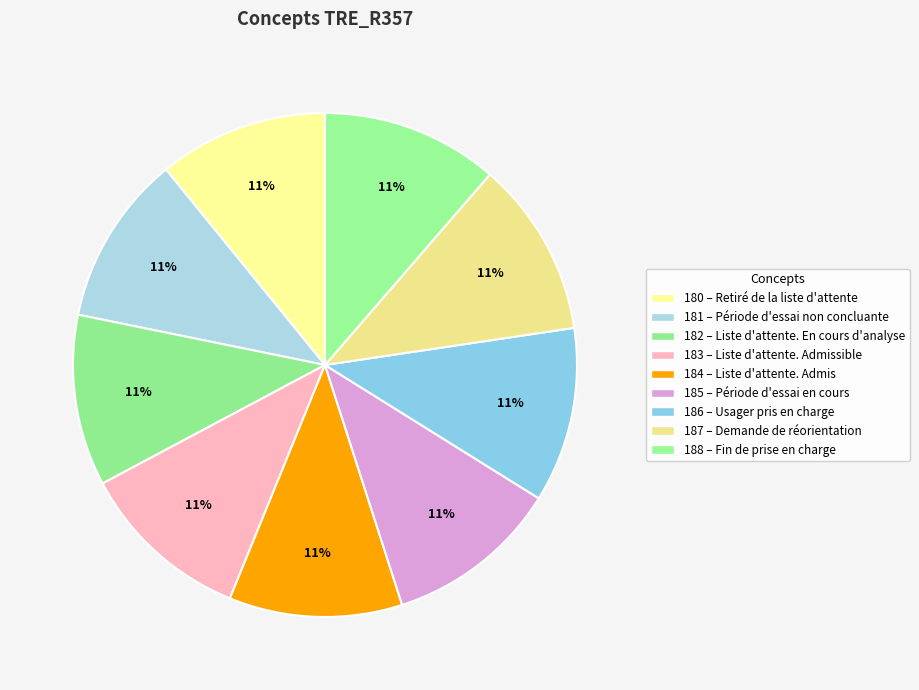

Count the number of slices in the pie.

9